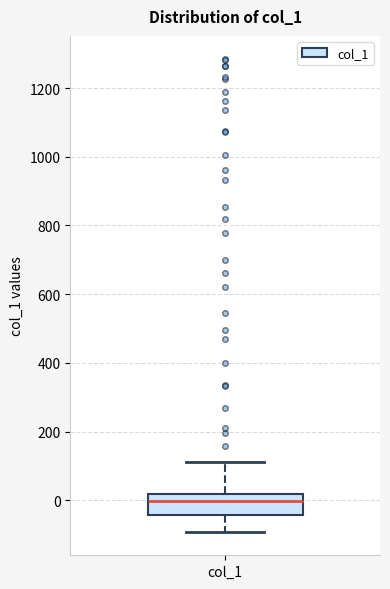

Transcribe this box plot: give where the median line is, the range the box spans, and where the two whiskers end, as read against the y-axis. The values are not printed on the chart, so give them approximately, as read against the axis.

median 0, box -40 to 20, whiskers -100 to 120